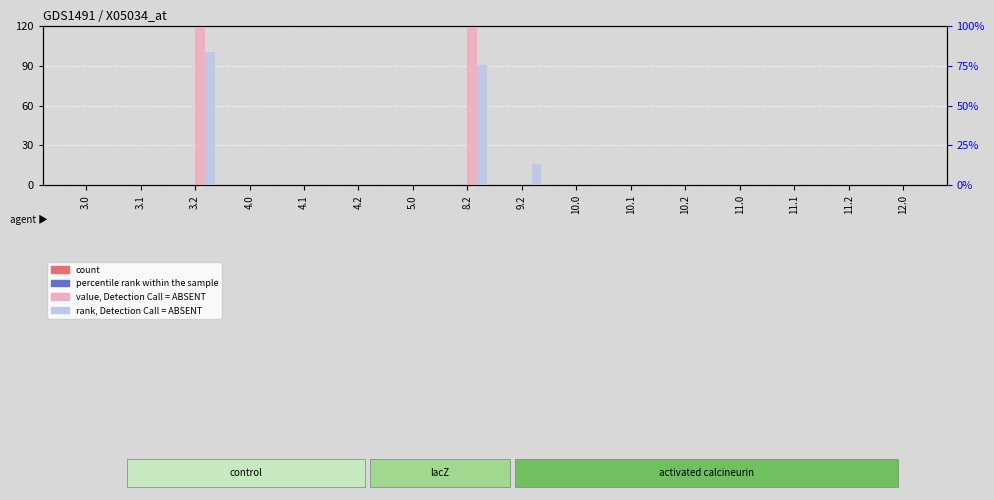

Reading left to right, transcribe all the data shown in this chart.

count: 3.0=0.0	3.1=0.0	3.2=0.0	4.0=0.0	4.1=0.0	4.2=0.0	5.0=0.0	8.2=0.0	9.2=0.1	10.0=0.0	10.1=0.0	10.2=0.0	11.0=0.0	11.1=0.0	11.2=0.0	12.0=0.0
value, Detection Call = ABSENT: 3.0=0.0	3.1=0.0	3.2=288.2	4.0=0.0	4.1=0.0	4.2=0.0	5.0=0.0	8.2=130.0	9.2=0.0	10.0=0.0	10.1=0.0	10.2=0.0	11.0=0.0	11.1=0.0	11.2=0.0	12.0=0.0
percentile rank within the sample: 3.0=0.0	3.1=0.0	3.2=0.0	4.0=0.0	4.1=0.0	4.2=0.0	5.0=0.0	8.2=0.0	9.2=0.0	10.0=0.0	10.1=0.0	10.2=0.0	11.0=0.0	11.1=0.0	11.2=0.0	12.0=0.0
rank, Detection Call = ABSENT: 3.0=0.0	3.1=0.0	3.2=83.4	4.0=0.0	4.1=0.0	4.2=0.0	5.0=0.0	8.2=75.4	9.2=13.4	10.0=0.0	10.1=0.0	10.2=0.0	11.0=0.0	11.1=0.0	11.2=0.0	12.0=0.0